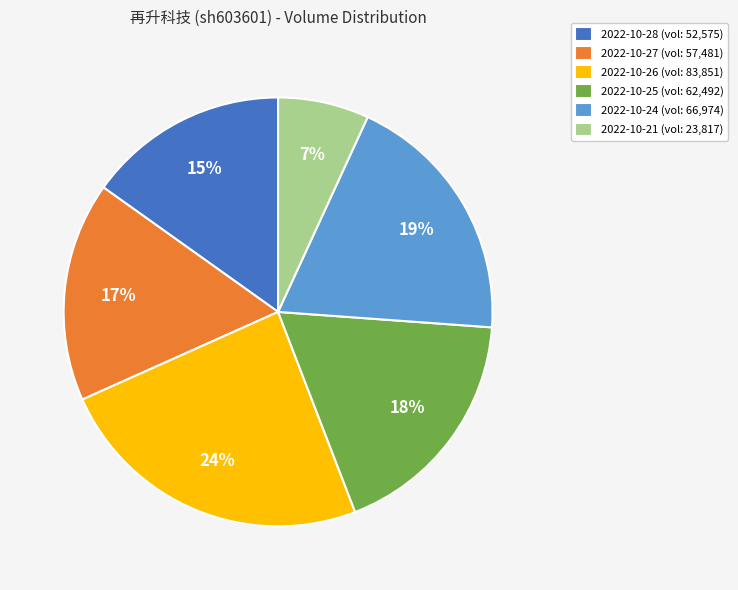

Rank the categories by value from highest to lowest.

2022-10-26 (vol: 83,851), 2022-10-24 (vol: 66,974), 2022-10-25 (vol: 62,492), 2022-10-27 (vol: 57,481), 2022-10-28 (vol: 52,575), 2022-10-21 (vol: 23,817)